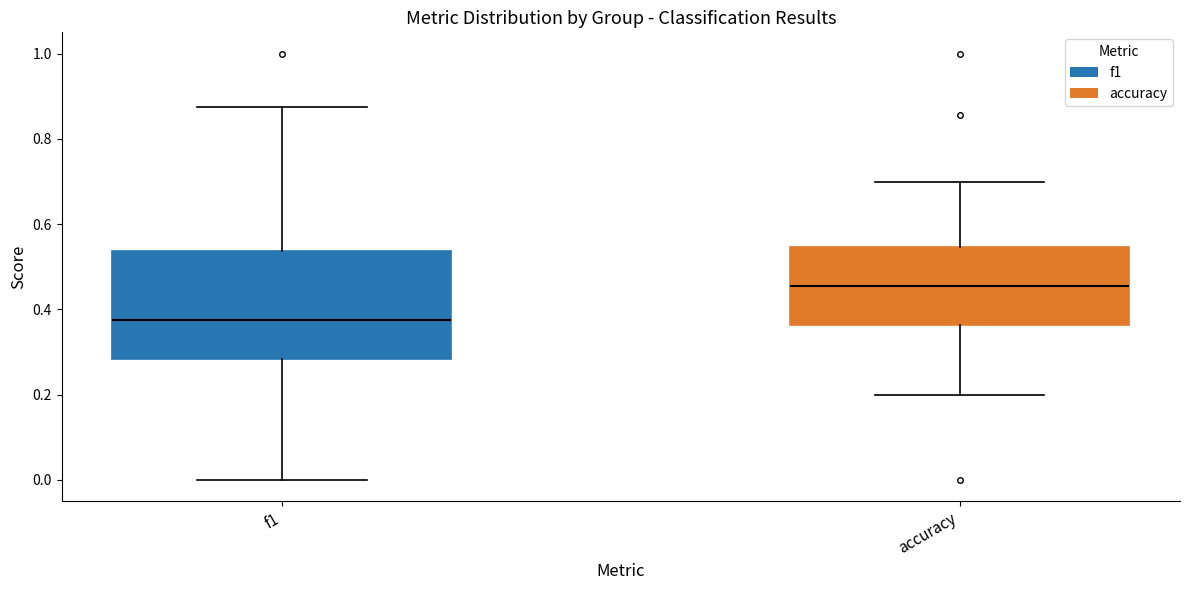

Where is the lower edge of the box for f1 on the y-axis? The values are not printed on the chart, so give them approximately, as read against the axis.

0.28